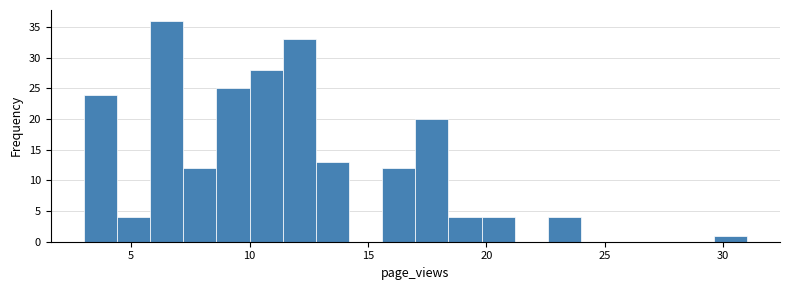

Read against the x-axis, roughly where is the centre of the tallest bar?

6.5